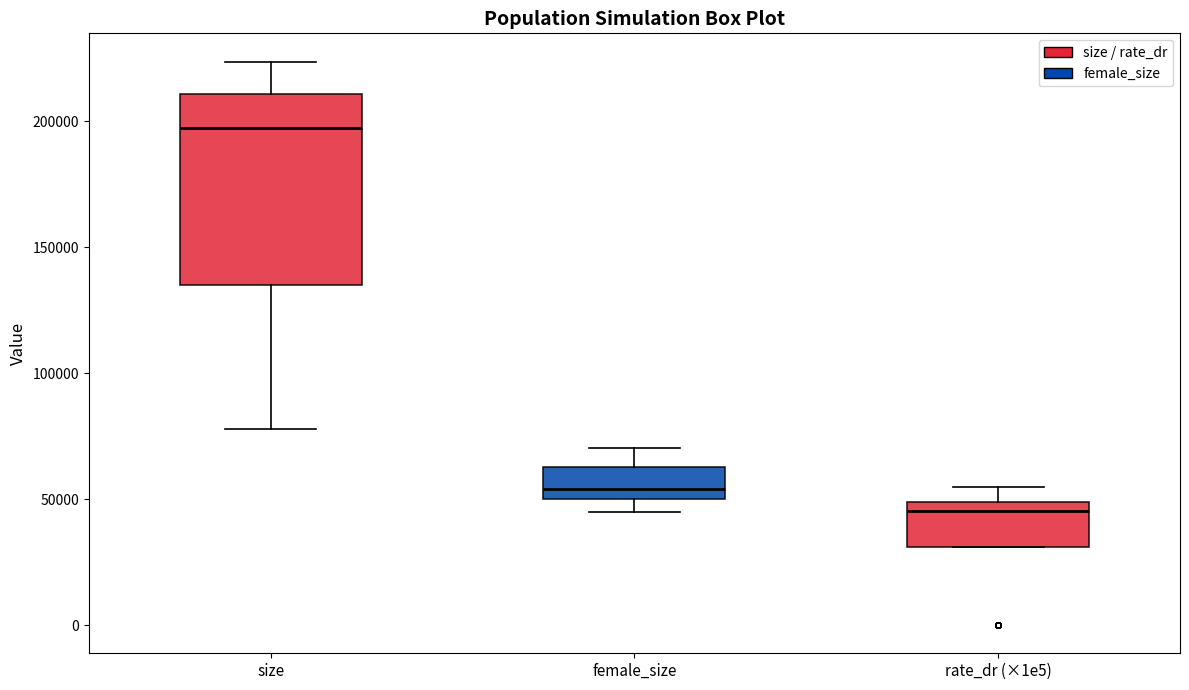

Reading left to right, read every box against the y-axis: the position of its median line, the range the box covers, and the ends of its whiskers. The values are not printed on the chart, so give them approximately, as read against the axis.

size: median 195000, box 135000 to 210000, whiskers 80000 to 225000
female_size: median 55000, box 50000 to 65000, whiskers 45000 to 70000
rate_dr (×1e5): median 45000, box 30000 to 50000, whiskers 30000 to 55000